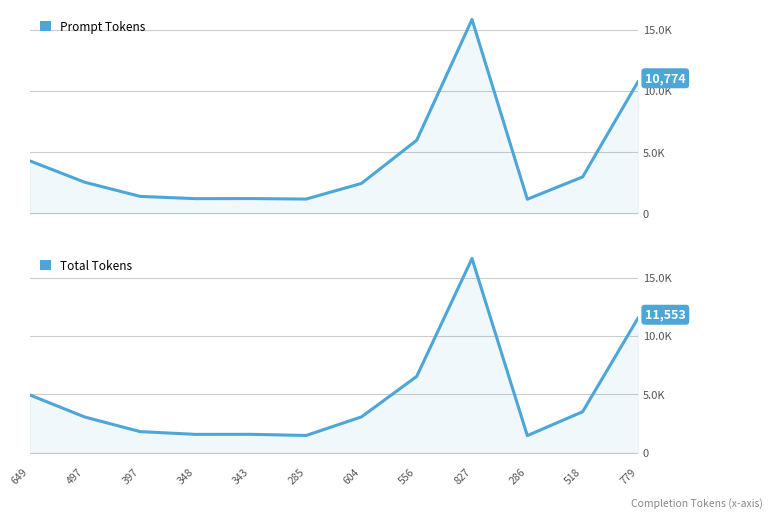

List the series in order of their overall mean, lowest first.

Prompt Tokens, Total Tokens